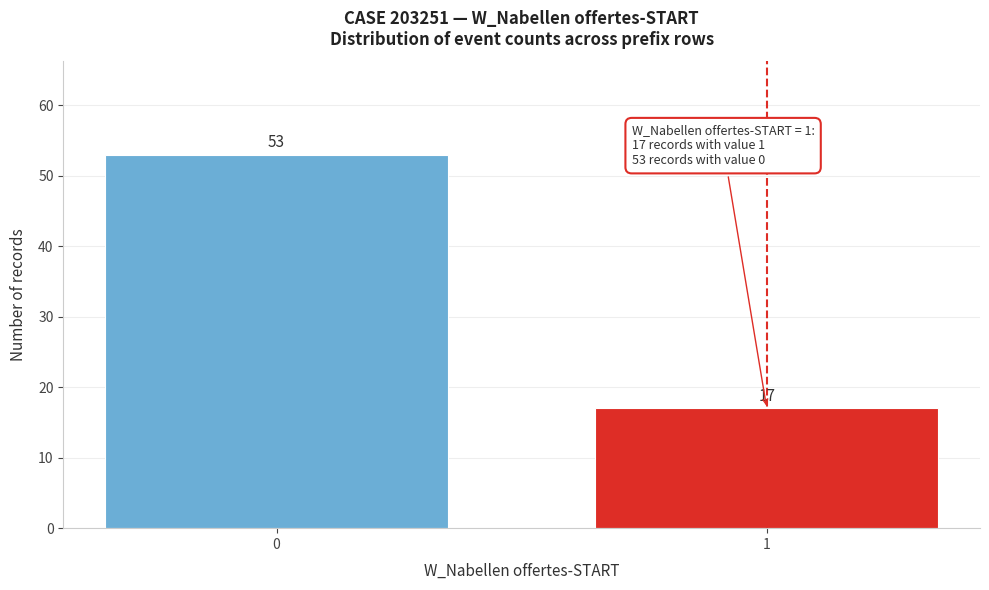

Reading right to left, what are all the values shown in this chart?

17	53